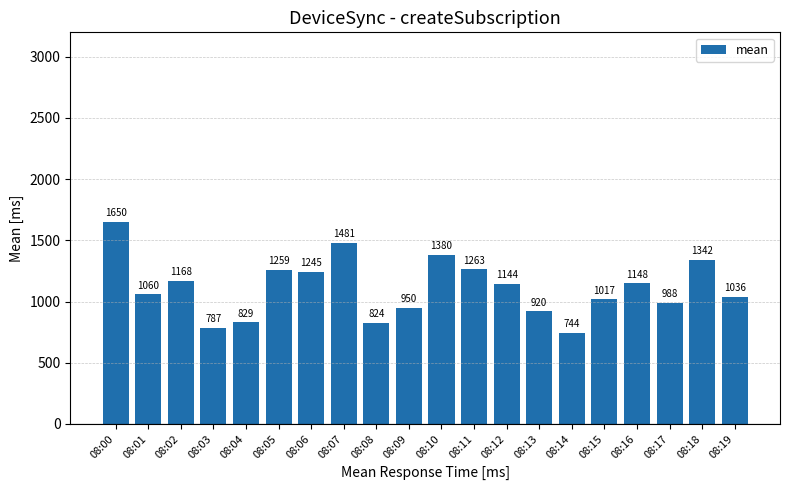

List the labels in order of value, smallest first.

08:14, 08:03, 08:08, 08:04, 08:13, 08:09, 08:17, 08:15, 08:19, 08:01, 08:12, 08:16, 08:02, 08:06, 08:05, 08:11, 08:18, 08:10, 08:07, 08:00